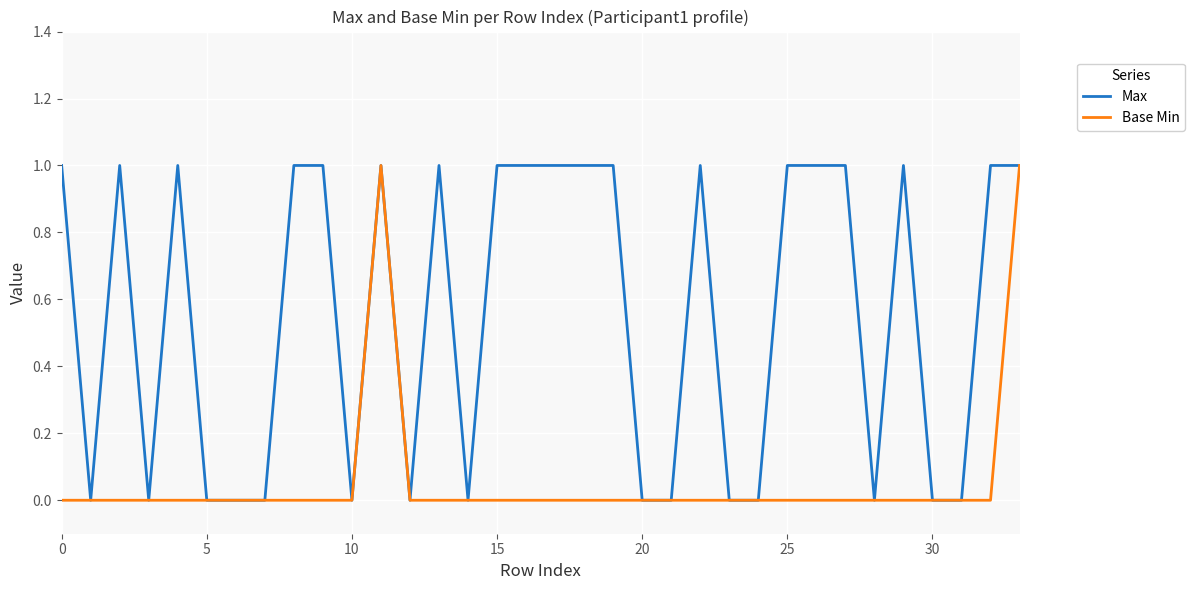

Which series has the largest total across all categories?

Max